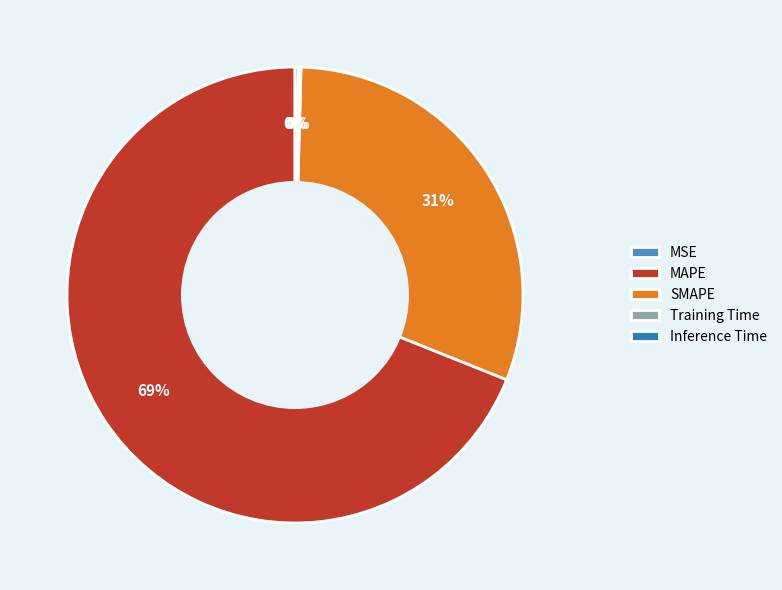

Which slice is the smallest?

MSE